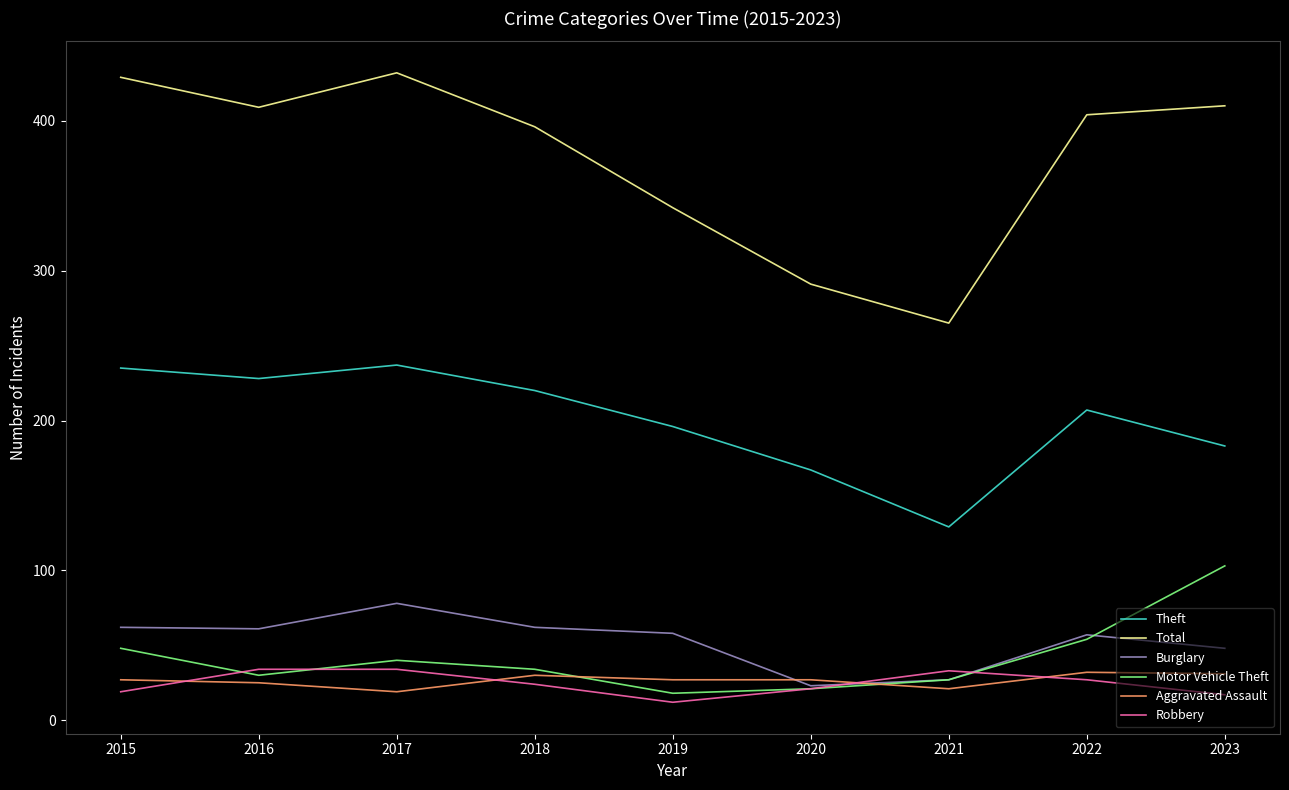

The Total series shows 220 at 2023. True or false?

False